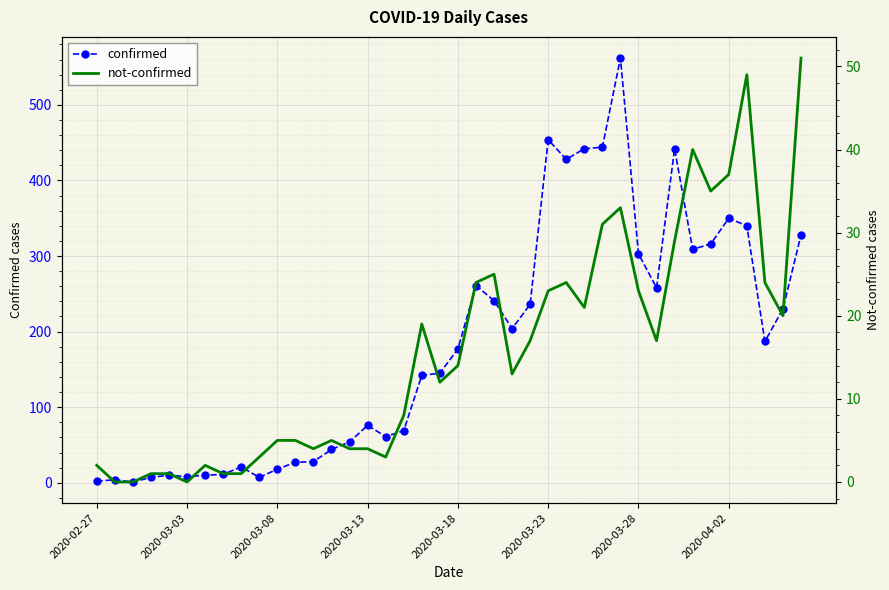

What position from the left is 34?

35